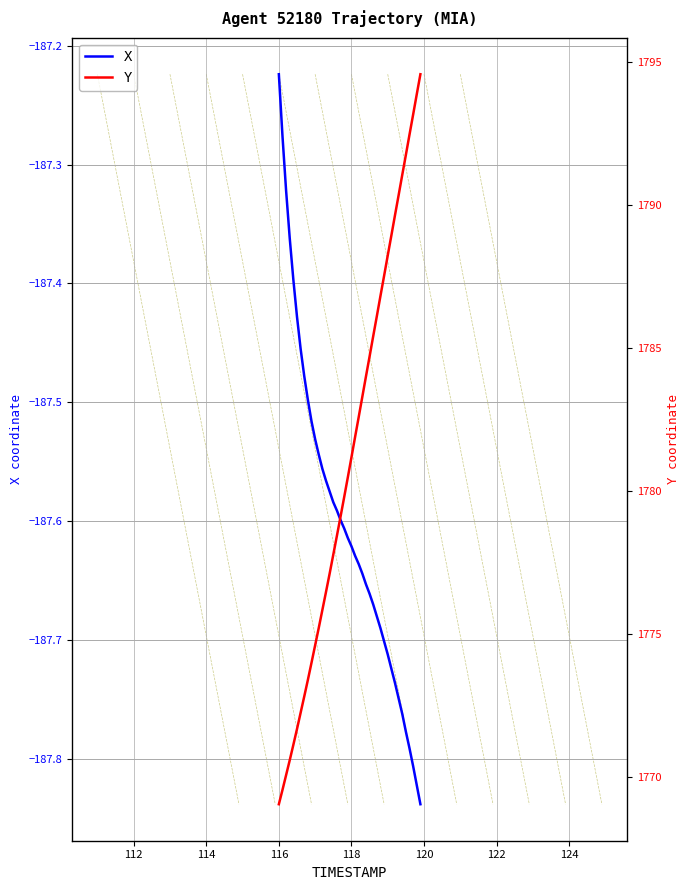

What is the difference between the maximum and second lowest values in the X series?

0.6